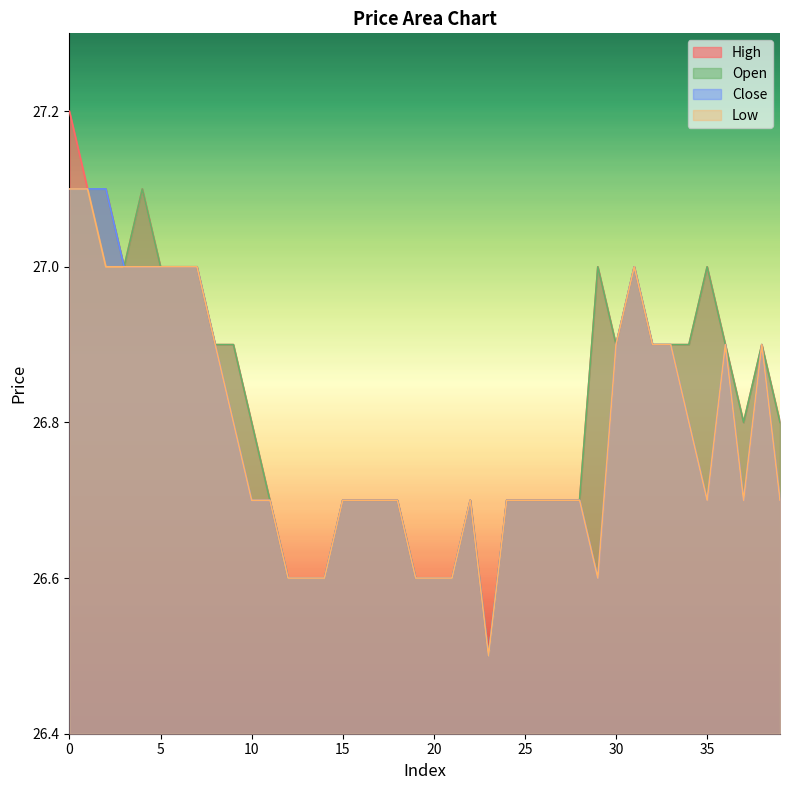

At how many categories does at least one series exceed 26?

40